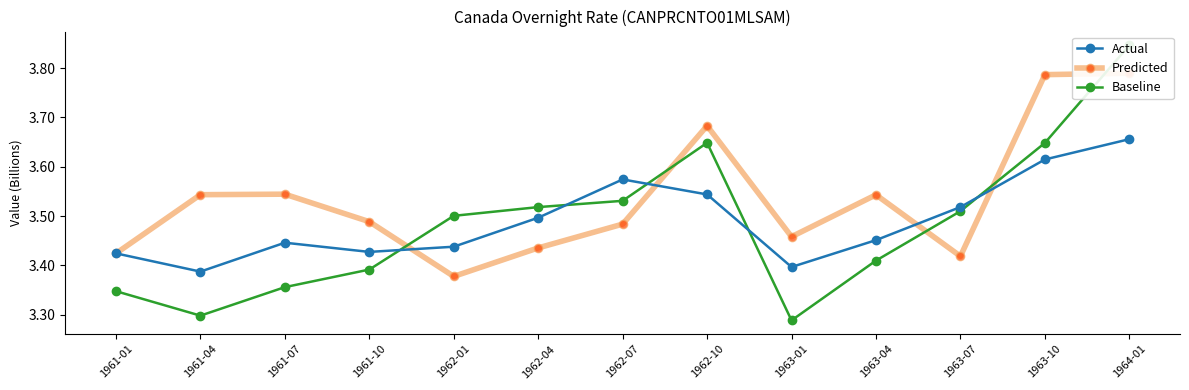

What is the sum of all Predicted values?

46.0